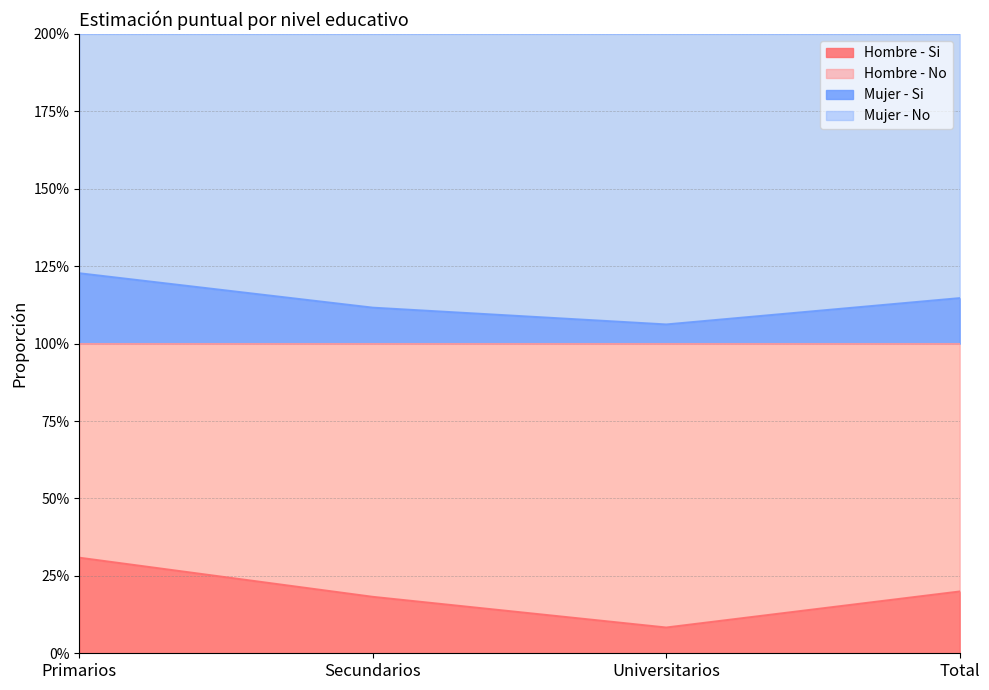

Does the chart have visible grid lines?

Yes